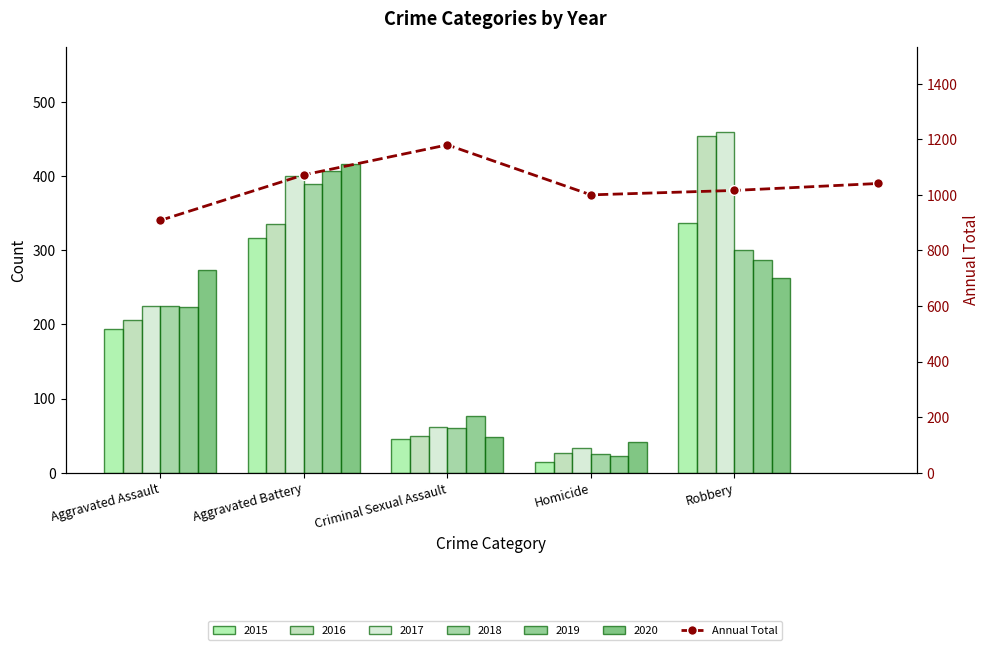

What is the change in value from Aggravated Assault to 5?

+133